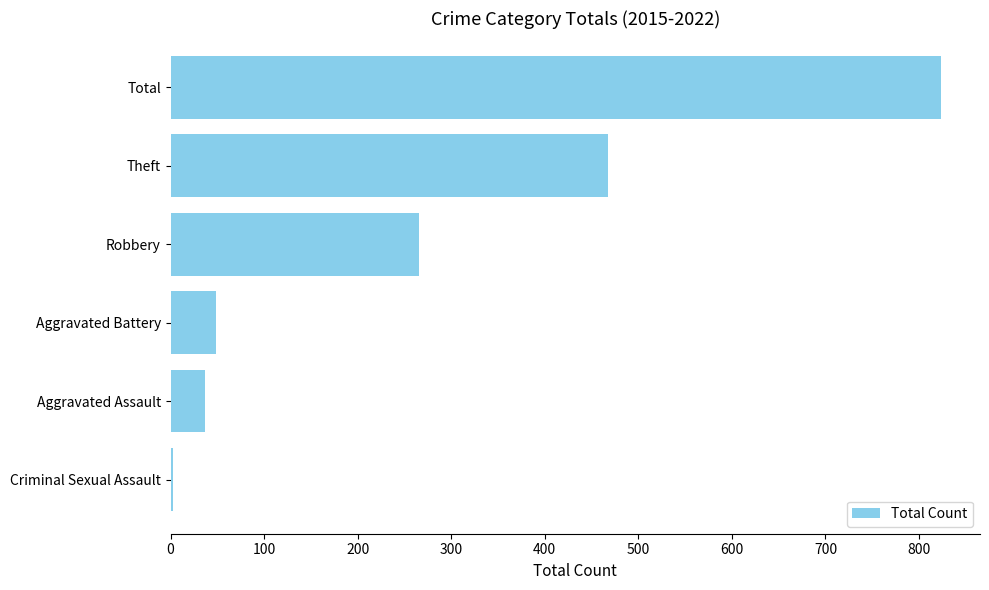

Rank the categories by value from lowest to highest.

Criminal Sexual Assault, Aggravated Assault, Aggravated Battery, Robbery, Theft, Total